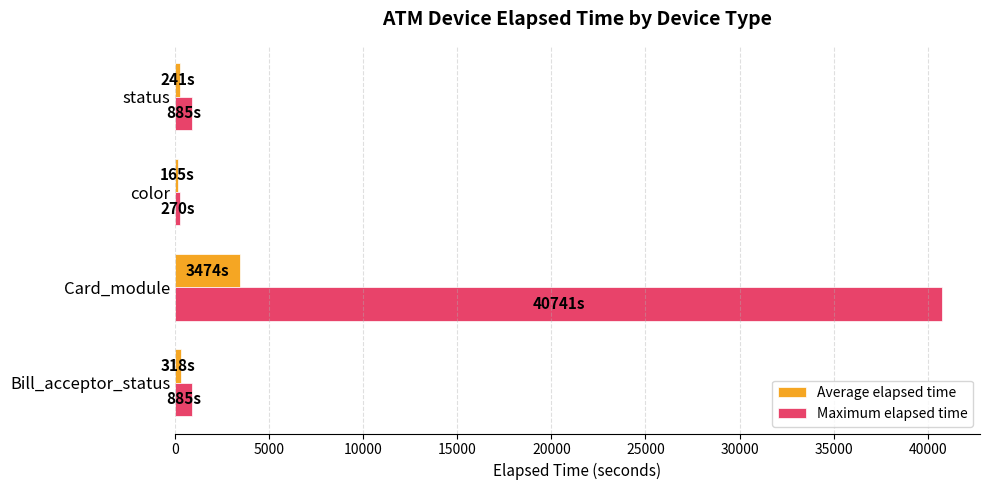

What is the average value of the Average elapsed time series?

1049.6